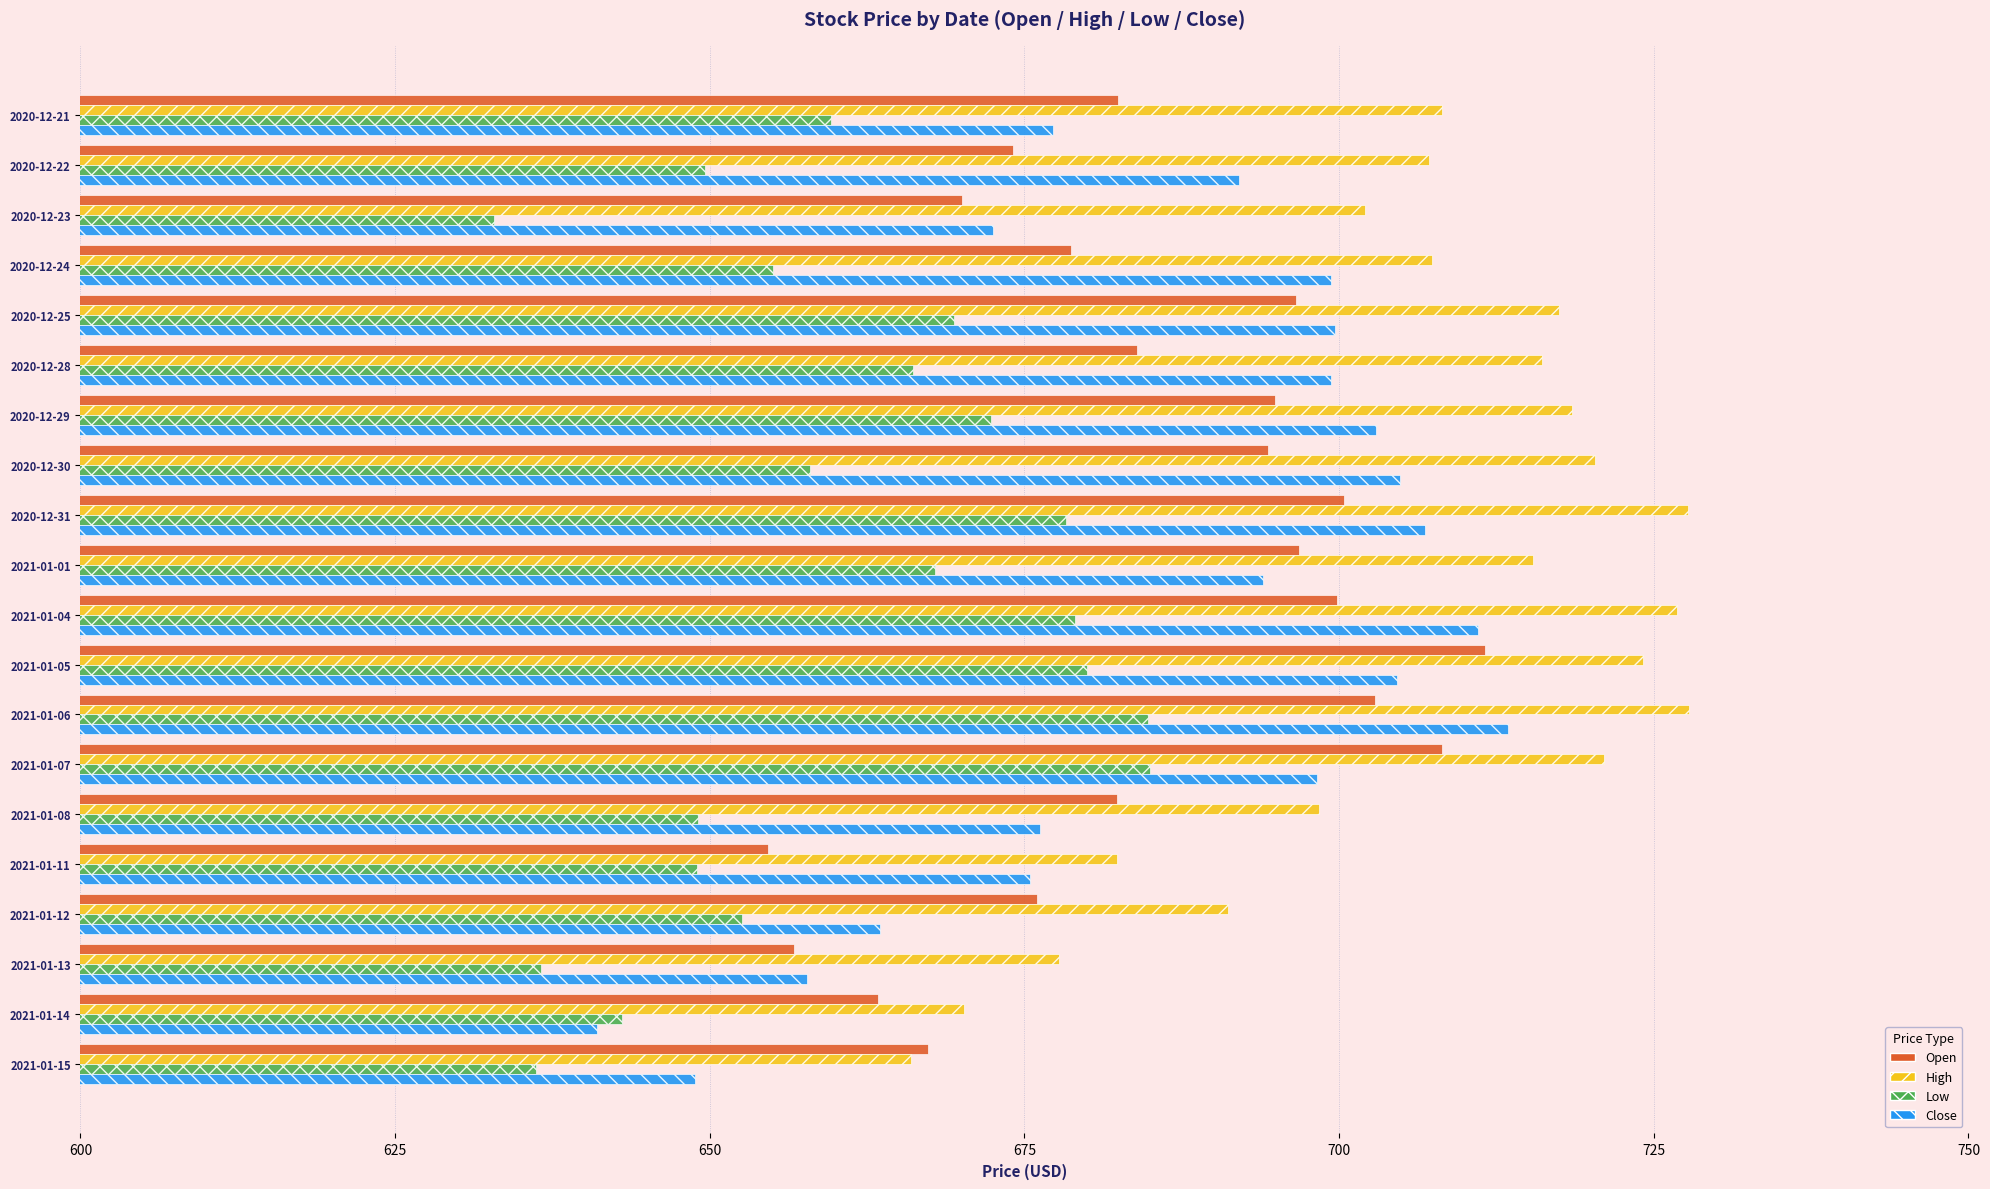

Which series has the widest spread of values?

Close